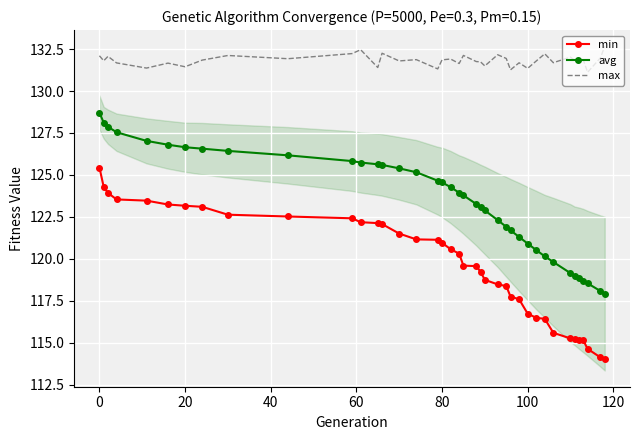

Which series has the widest spread of values?

min